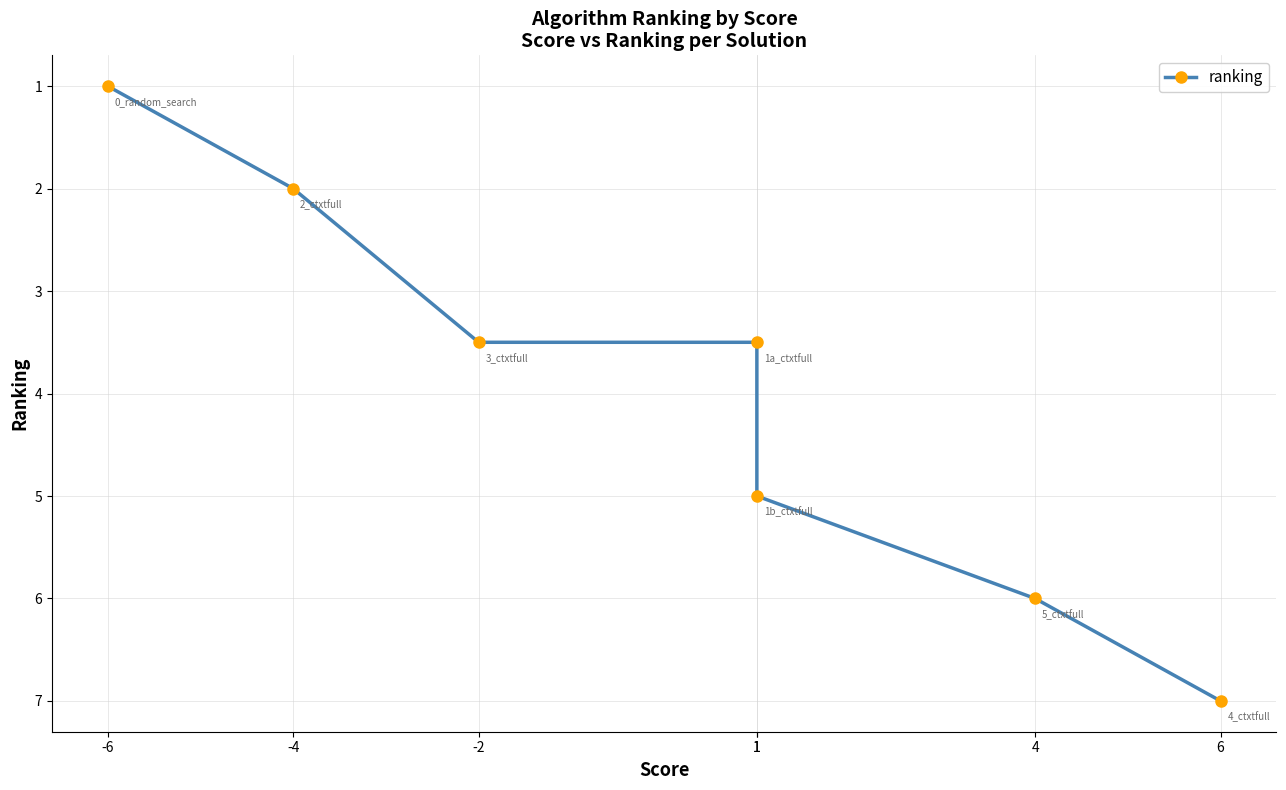

True or false: the data has more than 1 interior local peaks.

False